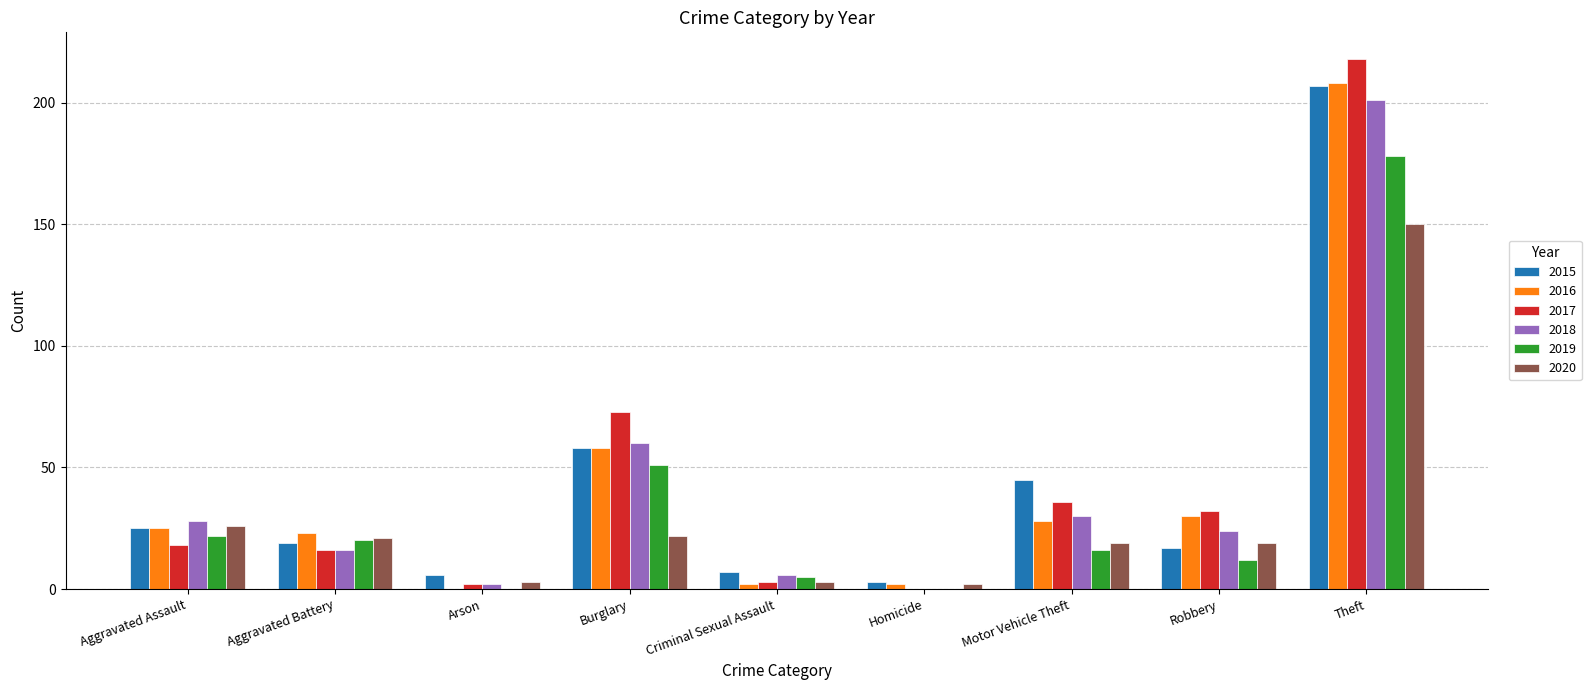

Is the value of 2018 at Aggravated Assault greater than the value of 2015 at Theft?

No